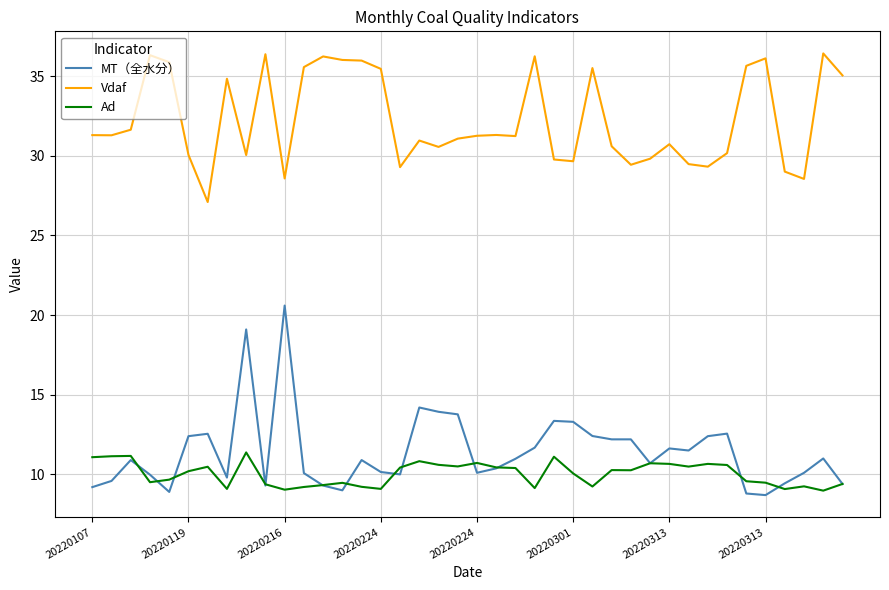

Which series has the widest spread of values?

MT（全水分）